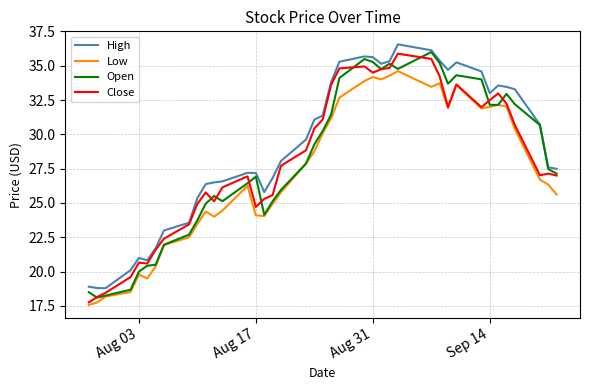

Which series has the largest total across all categories?

High